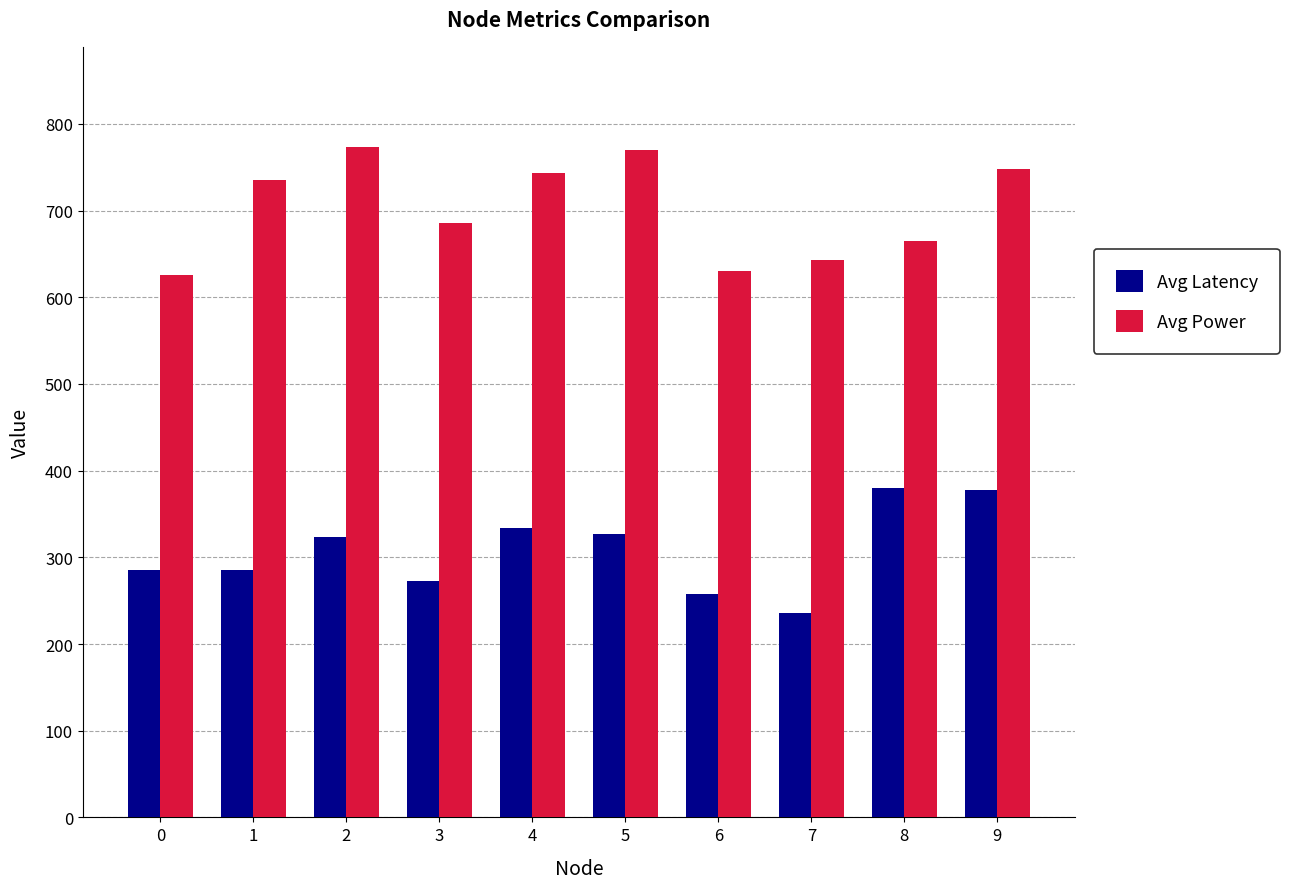

At 2, list the series in order from largest to smallest.

Avg Power, Avg Latency